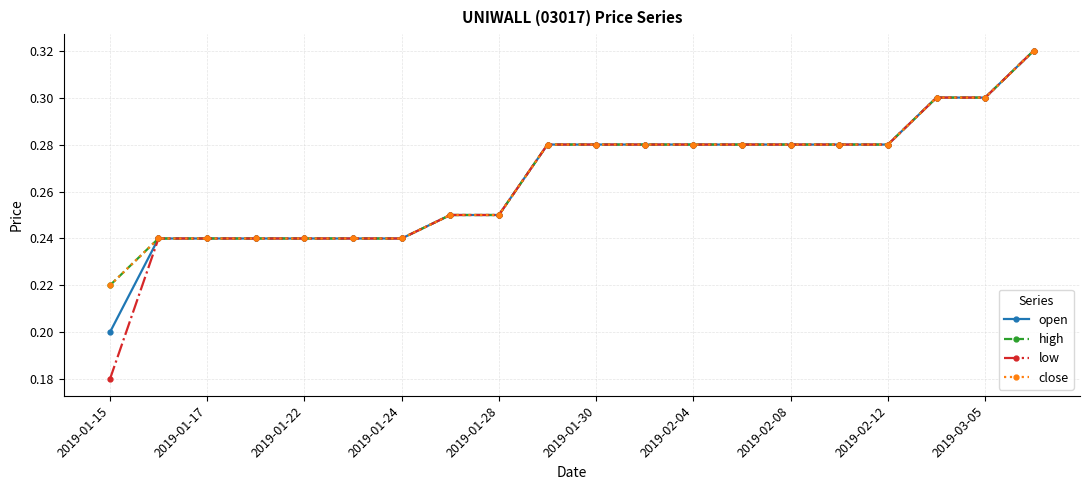

Does the chart have visible grid lines?

Yes